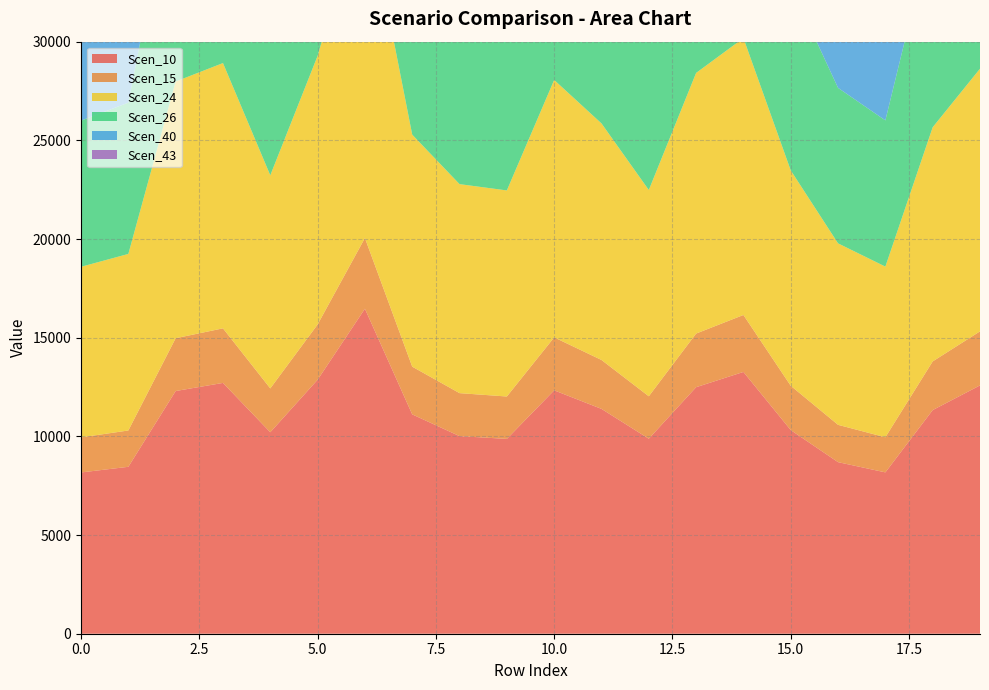

Reading left to right, what are all the values shown in this chart?

Scen_10: 8171.5	8458.2	12297.6	12708.9	10209.2	12868.5	16467.5	11114.4	10012.6	9872.4	12332.7	11393.0	9881.8	12491.7	13264.8	10318.7	8693.6	8175.9	11332.3	12583.1
Scen_15: 1777.6	1840.0	2675.2	2764.6	2220.9	2799.4	3582.3	2417.8	2178.1	2147.6	2682.8	2478.4	2149.6	2717.4	2885.6	2244.7	1891.2	1778.5	2465.2	2737.3
Scen_24: 8643.1	8946.4	13007.4	13442.5	10798.5	13611.3	17418.1	11756.0	10590.6	10442.2	13044.5	11986.4	10452.2	13206.7	14030.5	10914.4	9195.4	8647.8	11865.9	13309.4
Scen_26: 7405.2	7665.0	11144.4	11517.1	9251.8	11661.8	14923.3	10072.1	9073.7	8946.6	11176.1	10269.6	8955.1	11320.2	12020.9	9351.1	7878.3	7409.2	10166.3	11403.1
Scen_40: 12427.2	12863.2	18702.2	19327.7	15526.1	19570.5	25043.9	16902.8	15227.2	15013.9	18755.5	17234.1	15028.2	18988.8	20173.1	15692.8	13221.2	12433.9	17060.9	19136.3
Scen_43: 8628.6	8931.3	12985.5	13419.8	10780.3	13588.4	17388.7	11736.1	10572.7	10424.6	13022.5	11966.2	10434.5	13184.5	14006.8	10896.0	9179.9	8633.2	11845.9	13184.1